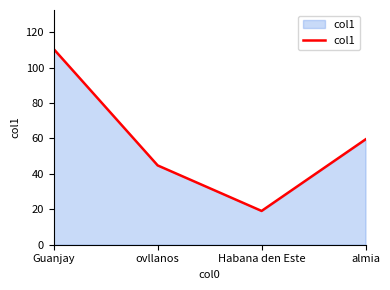

What is the average value?

58.4